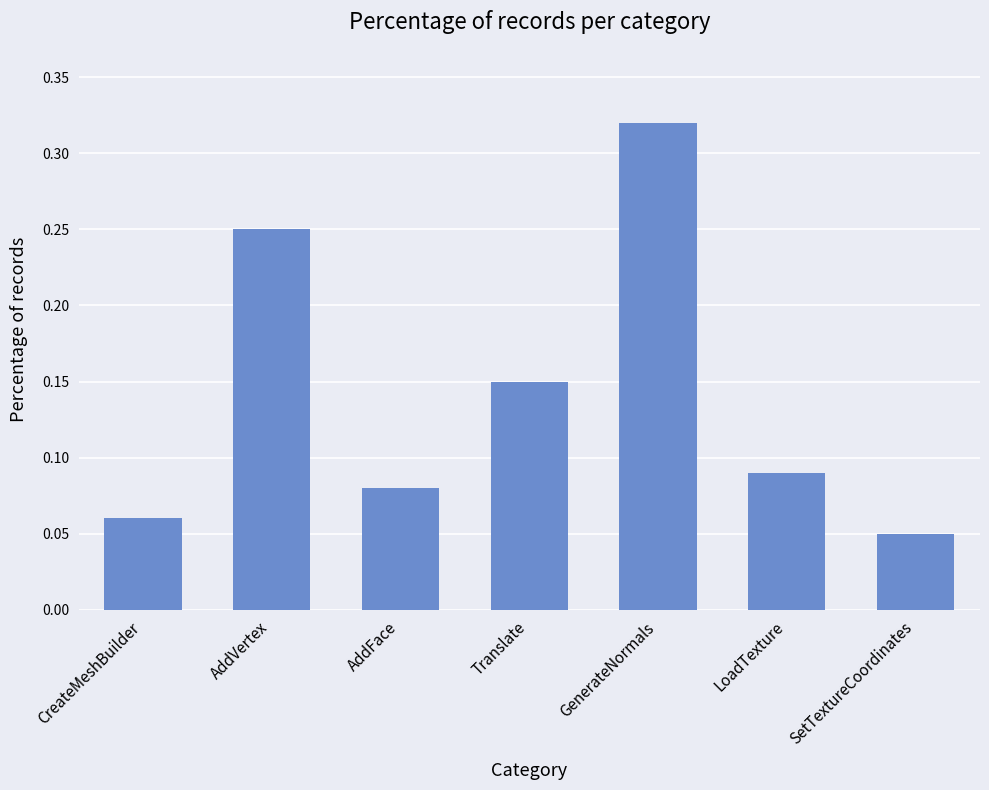

Which has a higher value, AddFace or AddVertex?

AddVertex